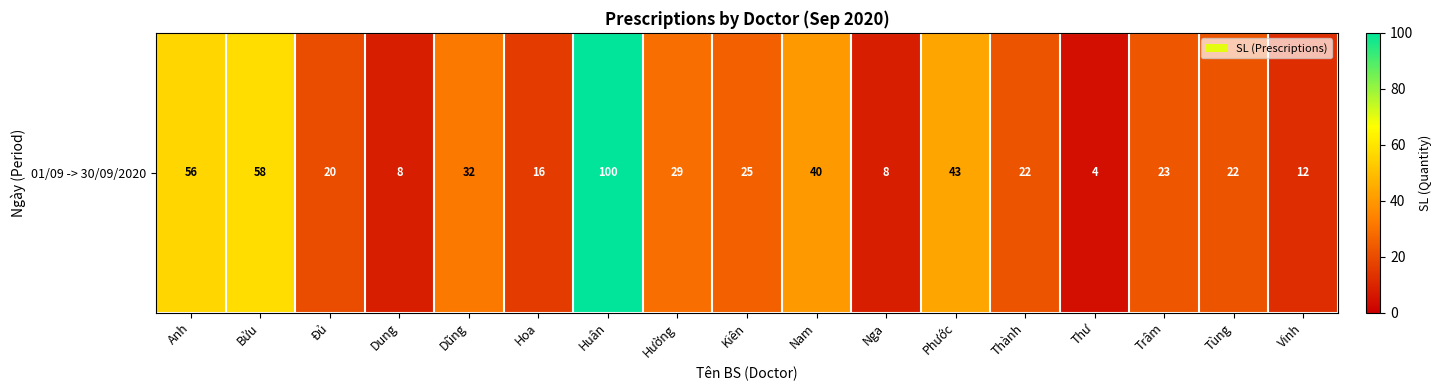

The value at Vinh is 12. True or false?

True